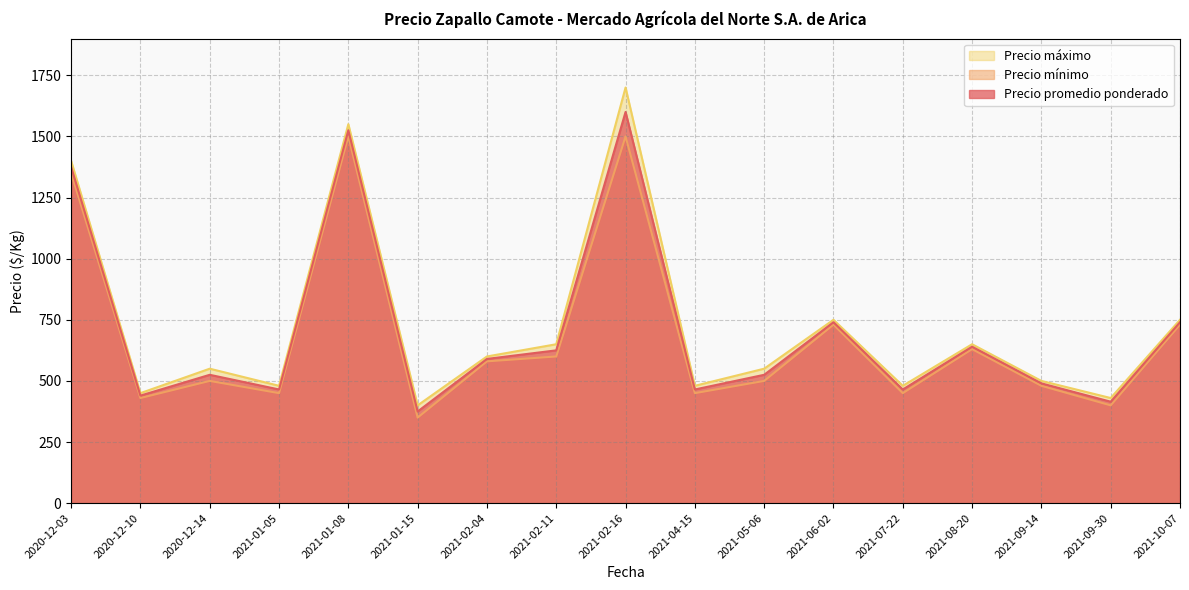

Where is Precio promedio ponderado nearest to the value 987?

2021-06-02